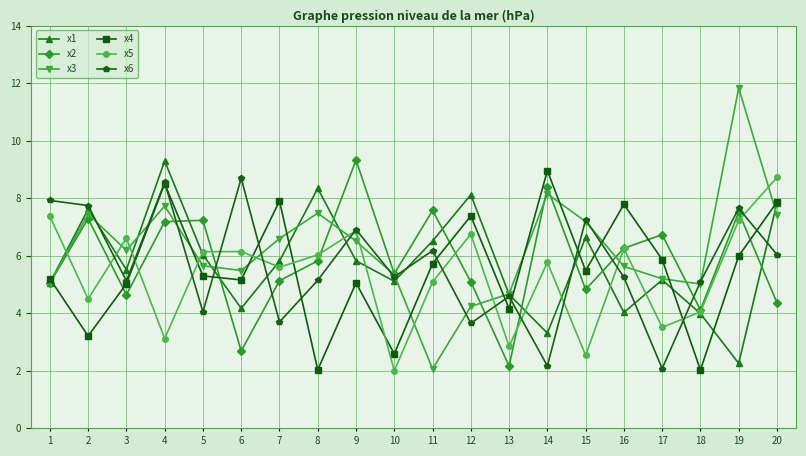

Is it true that x3 equals 7.5 at 8?

True